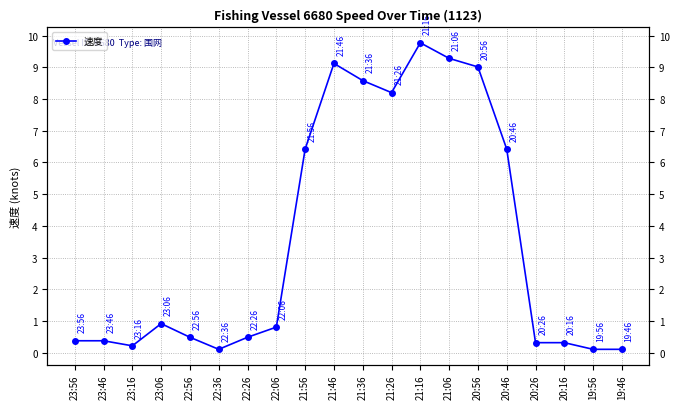

Reading left to right, list all the values displayed in this chart.

0.4	0.4	0.2	0.9	0.5	0.1	0.5	0.8	6.4	9.1	8.6	8.2	9.8	9.3	9.0	6.4	0.3	0.3	0.1	0.1